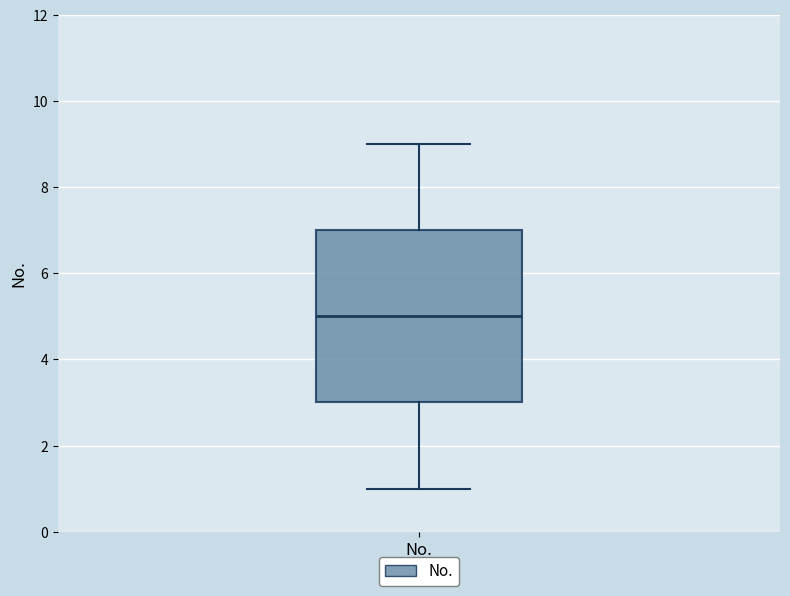

Where is the upper edge of the box for No. on the y-axis? The values are not printed on the chart, so give them approximately, as read against the axis.

7